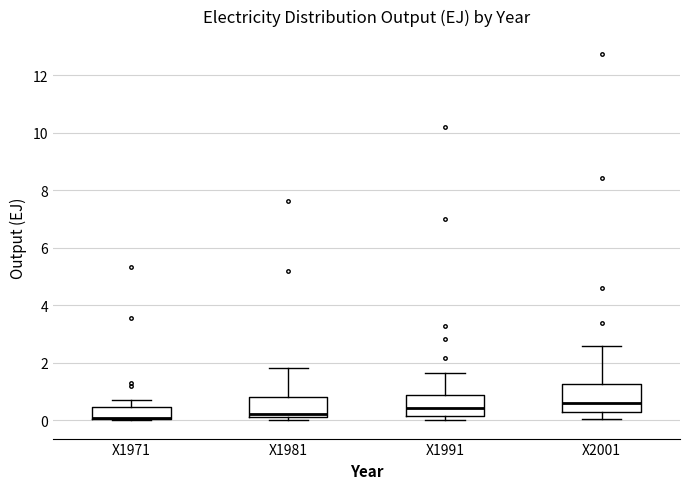

Reading left to right, read every box against the y-axis: the position of its median line, the range the box covers, and the ends of its whiskers. The values are not printed on the chart, so give them approximately, as read against the axis.

X1971: median 0.0 (drawn on the box's lower edge), box 0.0 to 0.4, whiskers 0.0 to 0.8
X1981: median 0.2 (just above the box's lower edge), box 0.2 to 0.8, whiskers 0.0 to 1.8
X1991: median 0.4, box 0.2 to 0.8, whiskers 0.0 to 1.6
X2001: median 0.6, box 0.2 to 1.2, whiskers 0.0 to 2.6